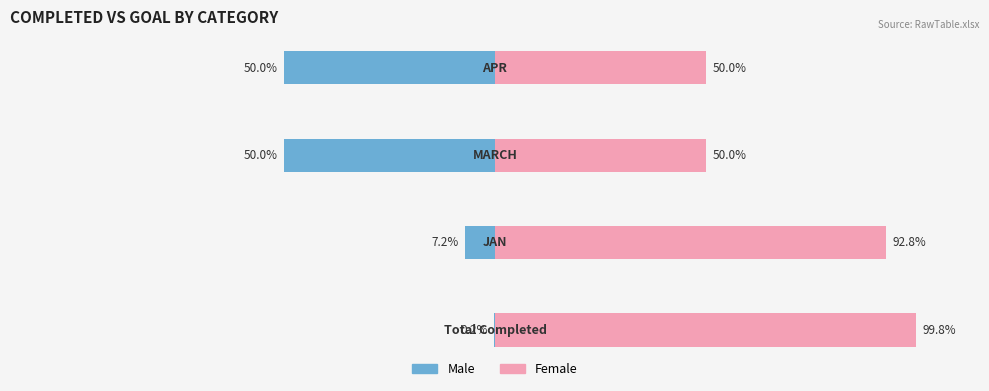

What are all the series names shown in the legend?

Male, Female